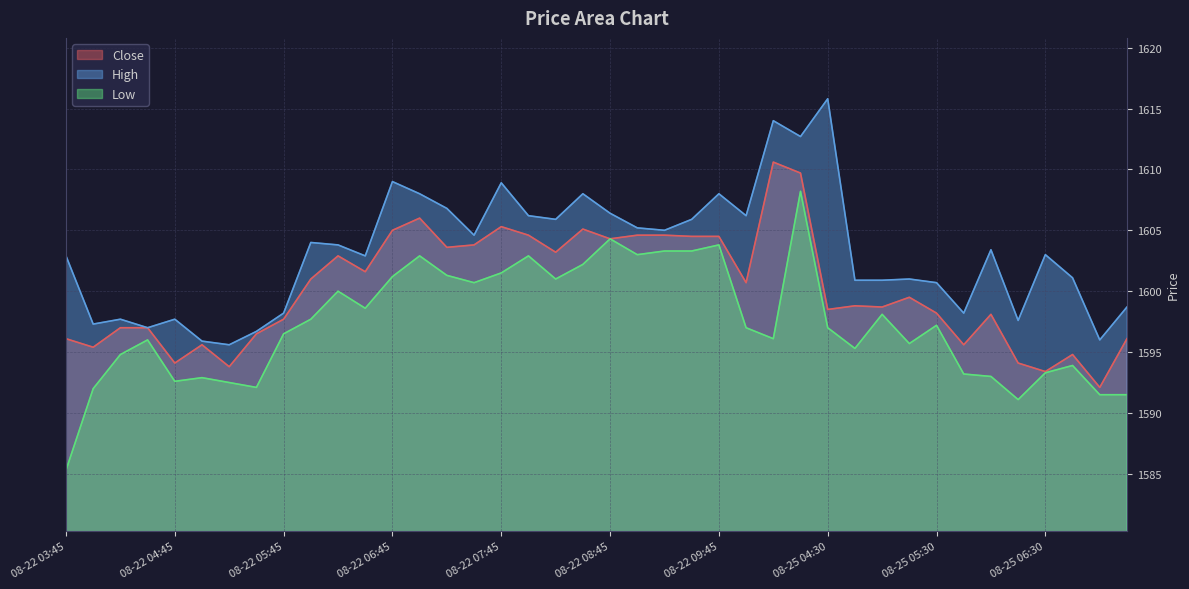

What is the maximum value for Close?

1610.6